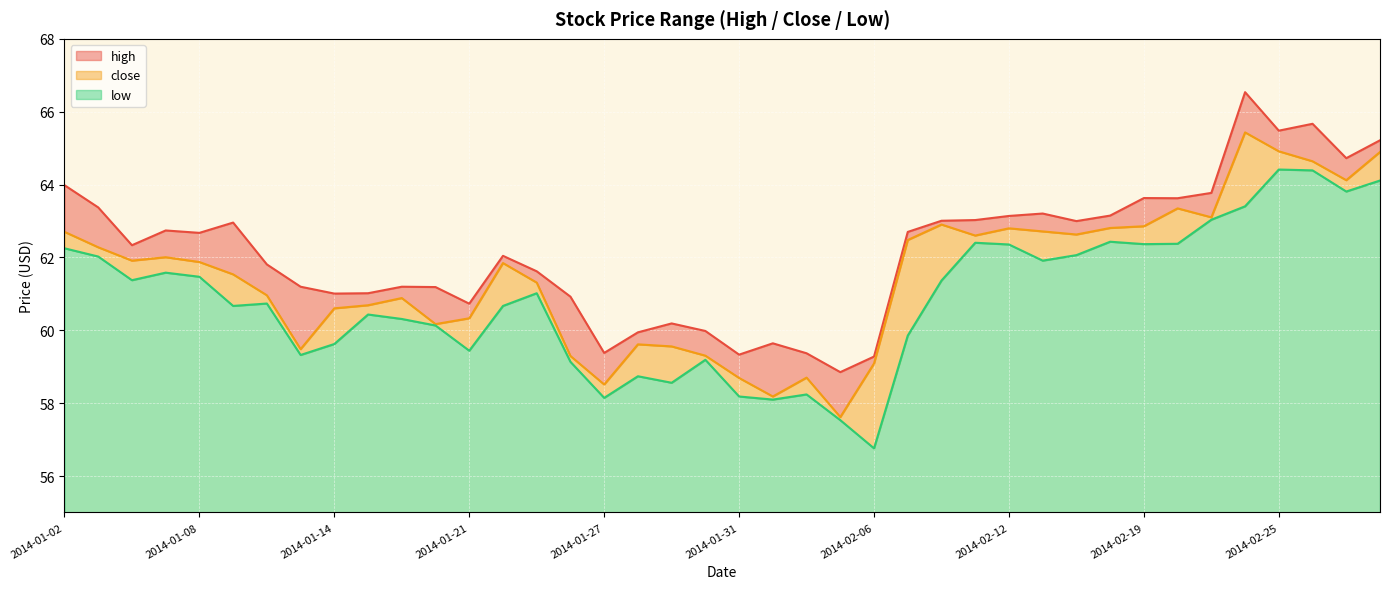

Between 2014-02-27 and 2014-01-15, which is larger?

2014-02-27